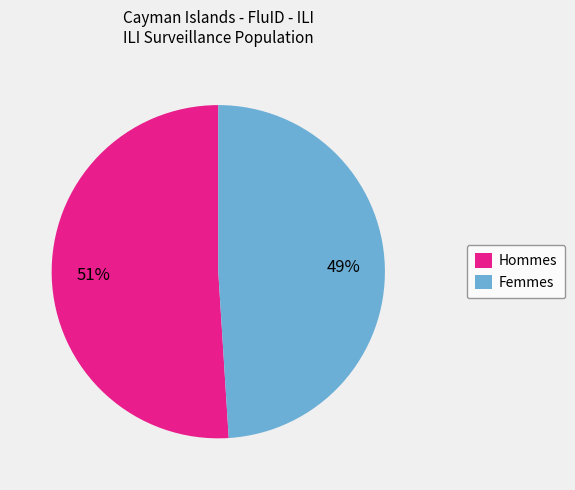

How many slices are in this pie chart?

2